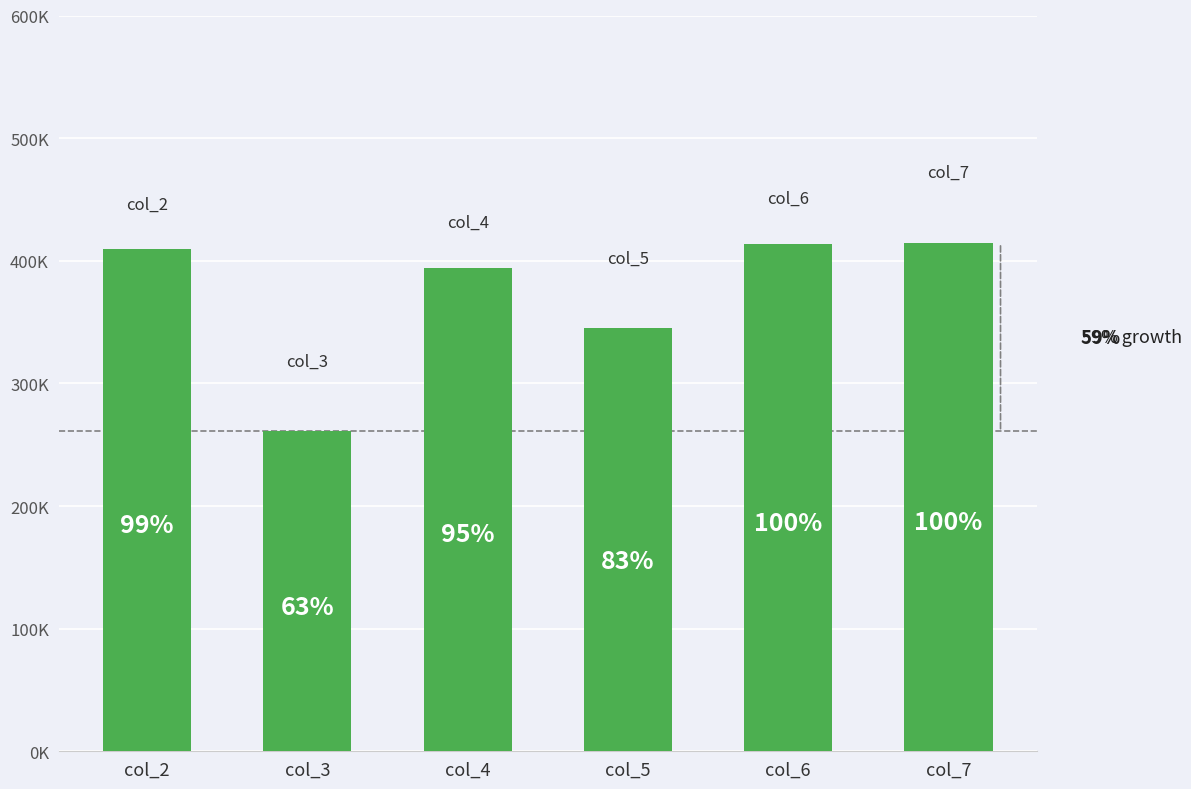

What is the difference between the second highest and minimum values?

153077.3